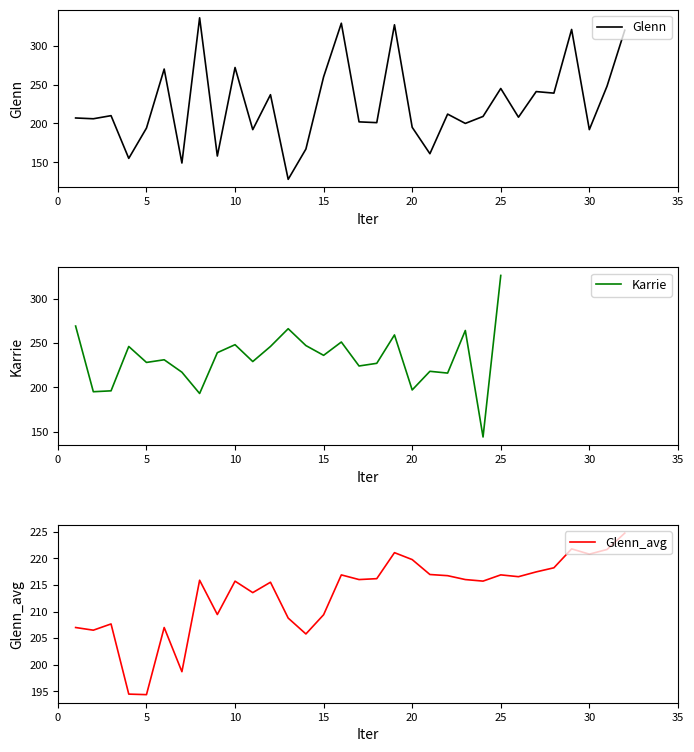

How many intersections are there between Karrie and Glenn_avg?

10